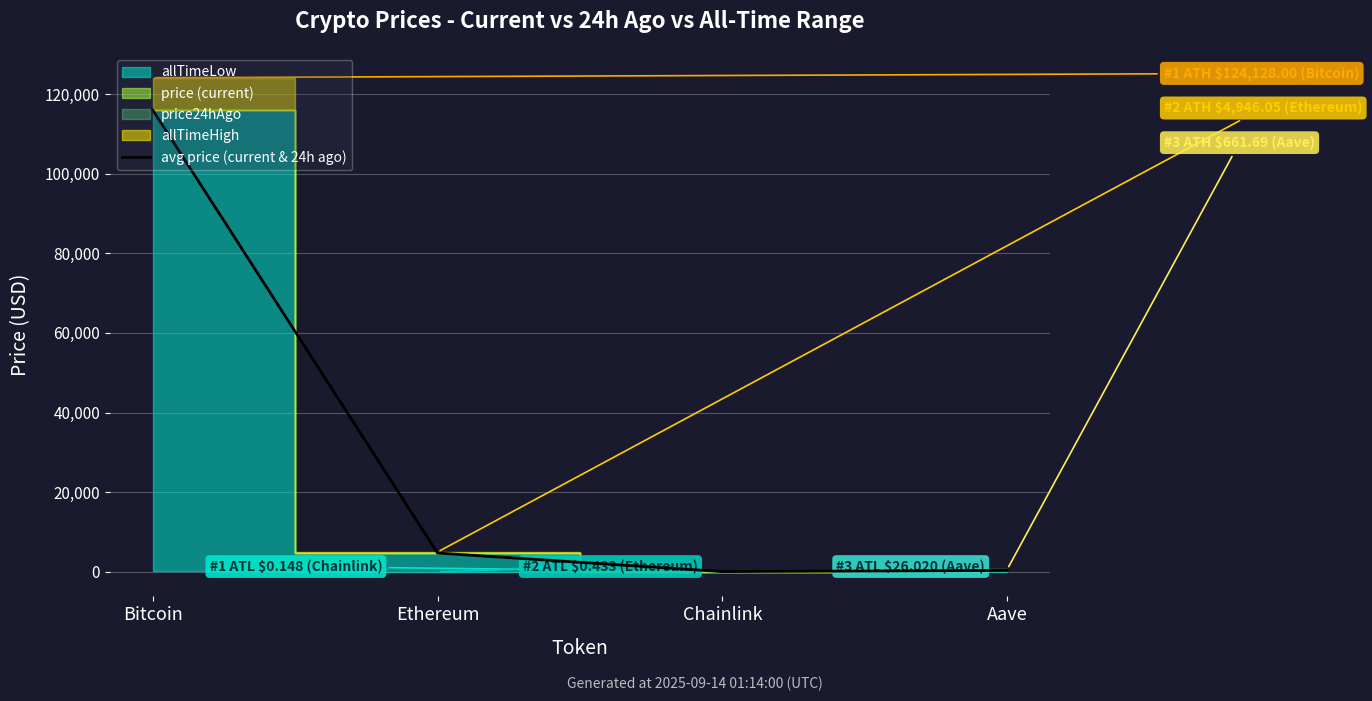

What is the change in value from Bitcoin to Ethereum?

-111359.1